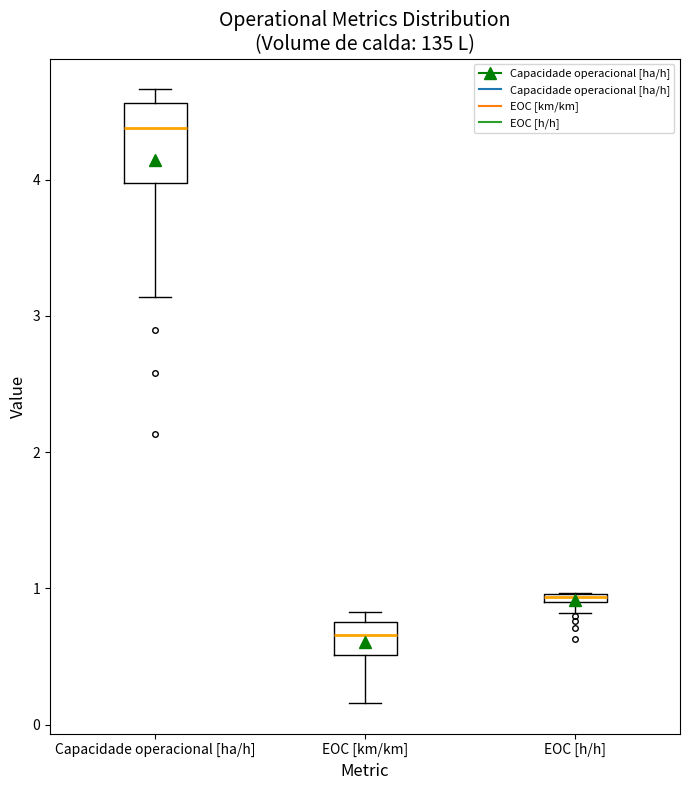

Where is the upper edge of the box for EOC [km/km] on the y-axis? The values are not printed on the chart, so give them approximately, as read against the axis.

0.8